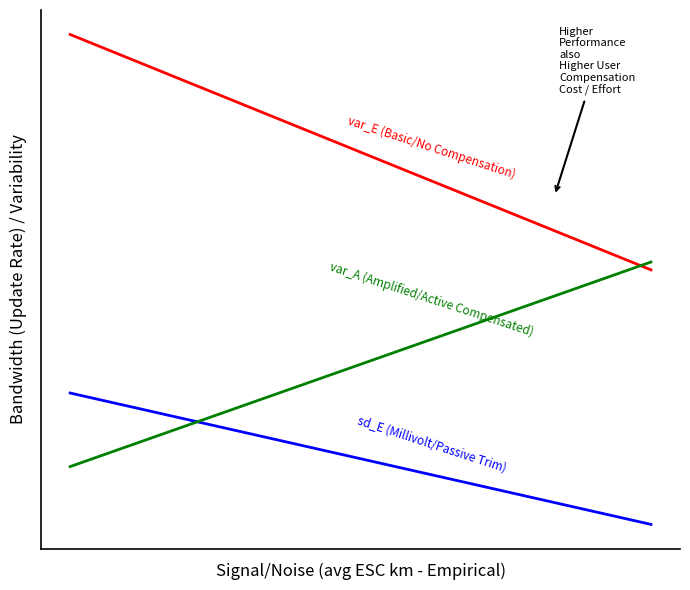

What is the smallest value displayed?

2.4